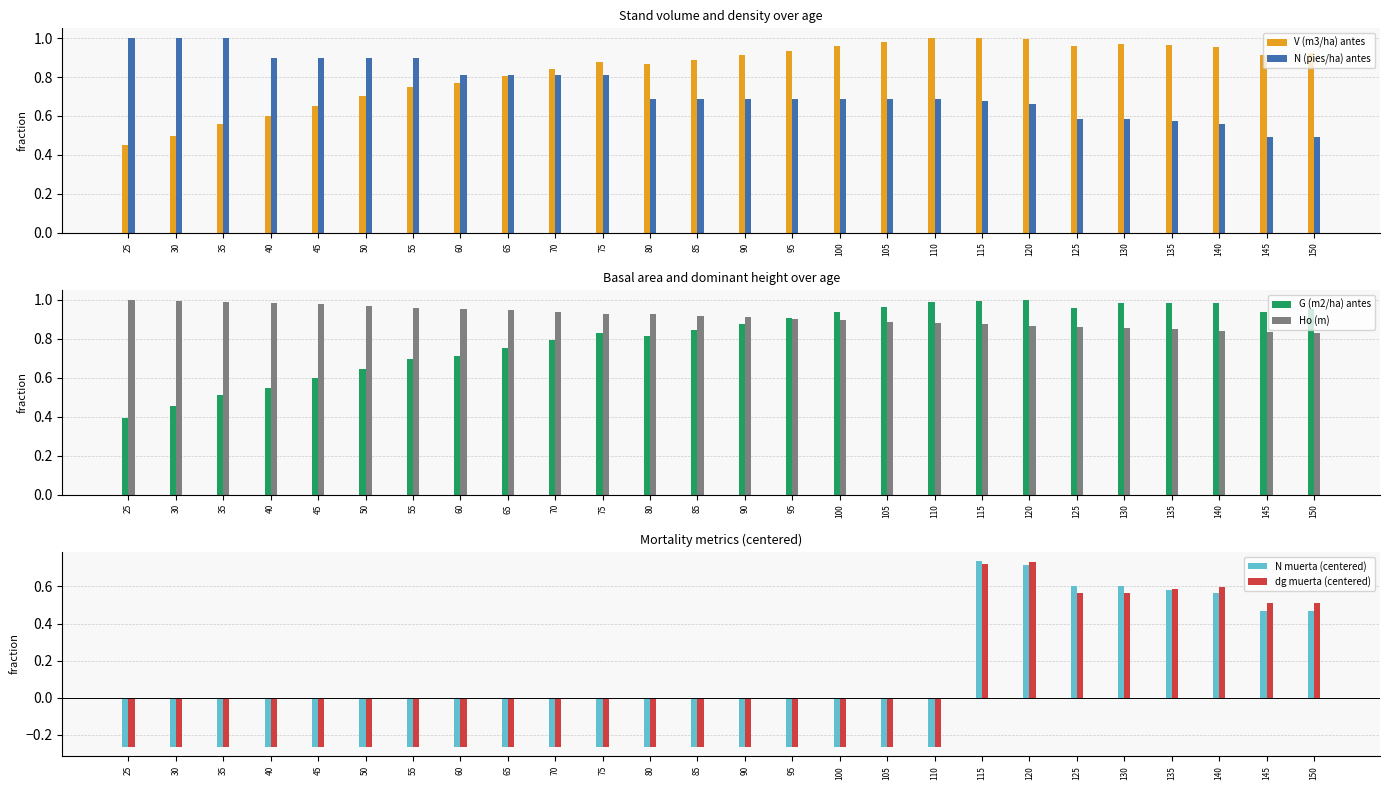

What is the spread (max minus min) of values at 100?

1.2